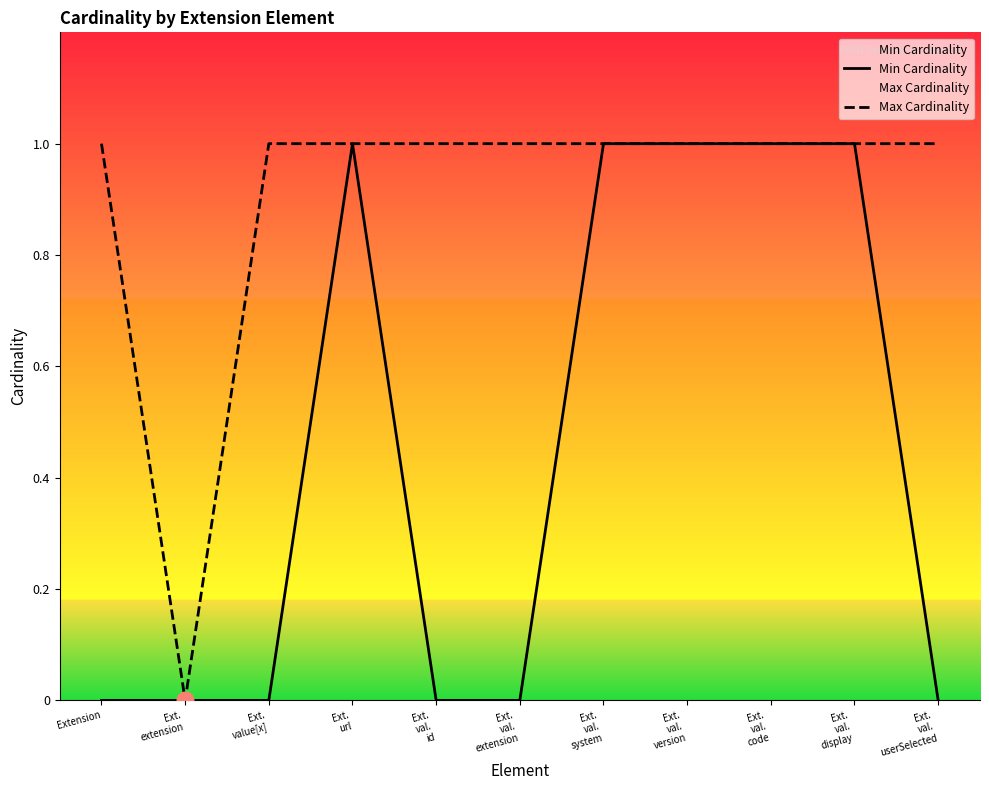

Reading right to left, extract all data points from this chart.

Min Cardinality: 0	1	1	1	1	0	0	1	0	0	0
Max Cardinality: 1	1	1	1	1	1	1	1	1	0	1